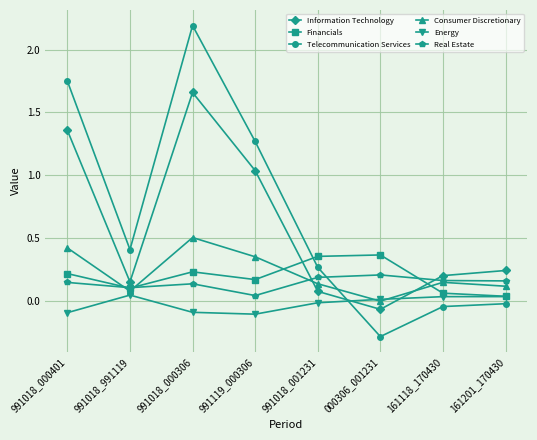

The Telecommunication Services series shows 0.2 at 991018_991119. True or false?

False